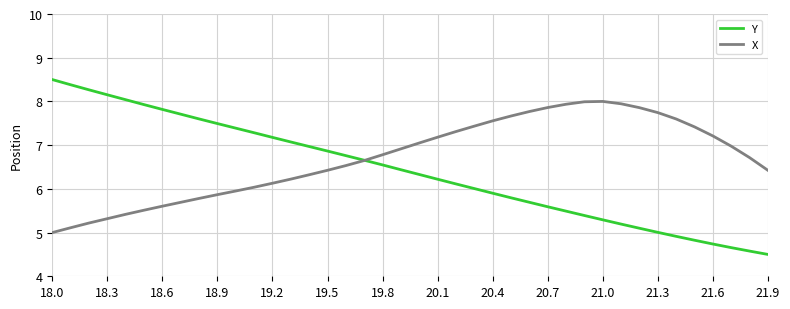

Which series has the largest total across all categories?

X